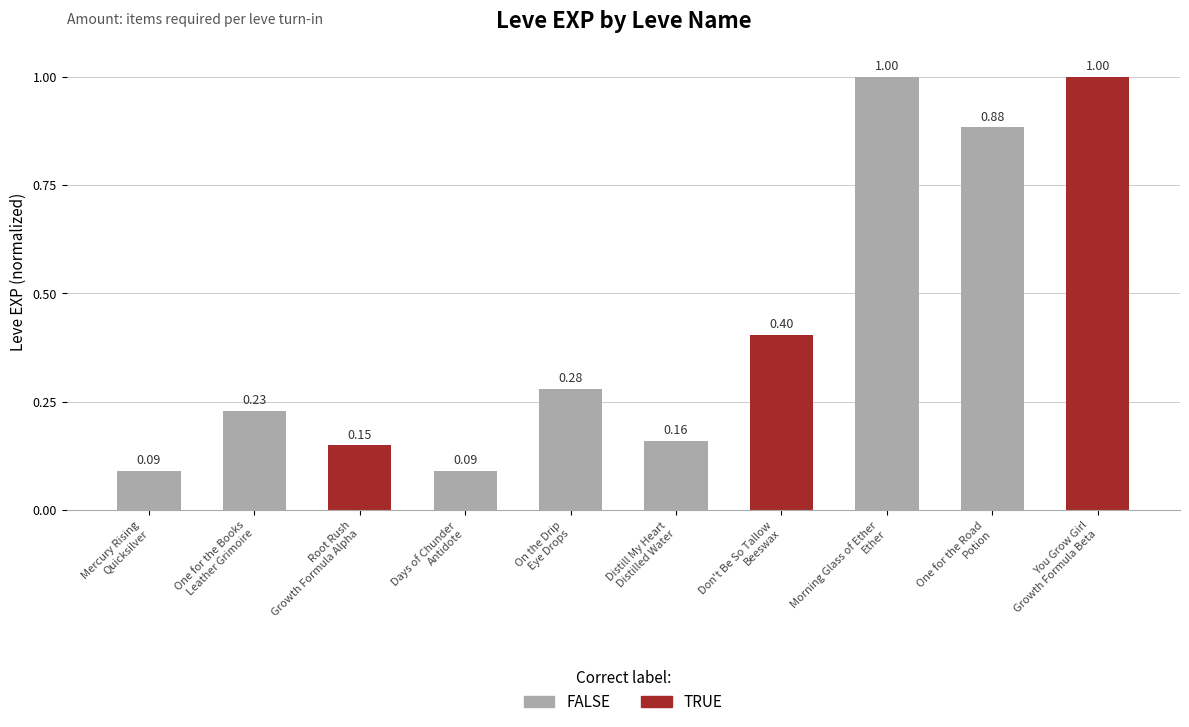

What is the value of the 7th bar from the left?

0.4